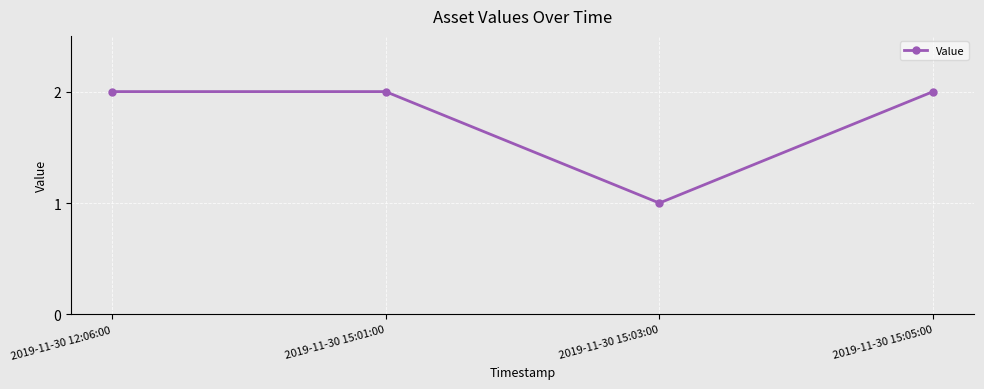

At which category does the chart reach its minimum across all series?

2019-11-30 15:03:00